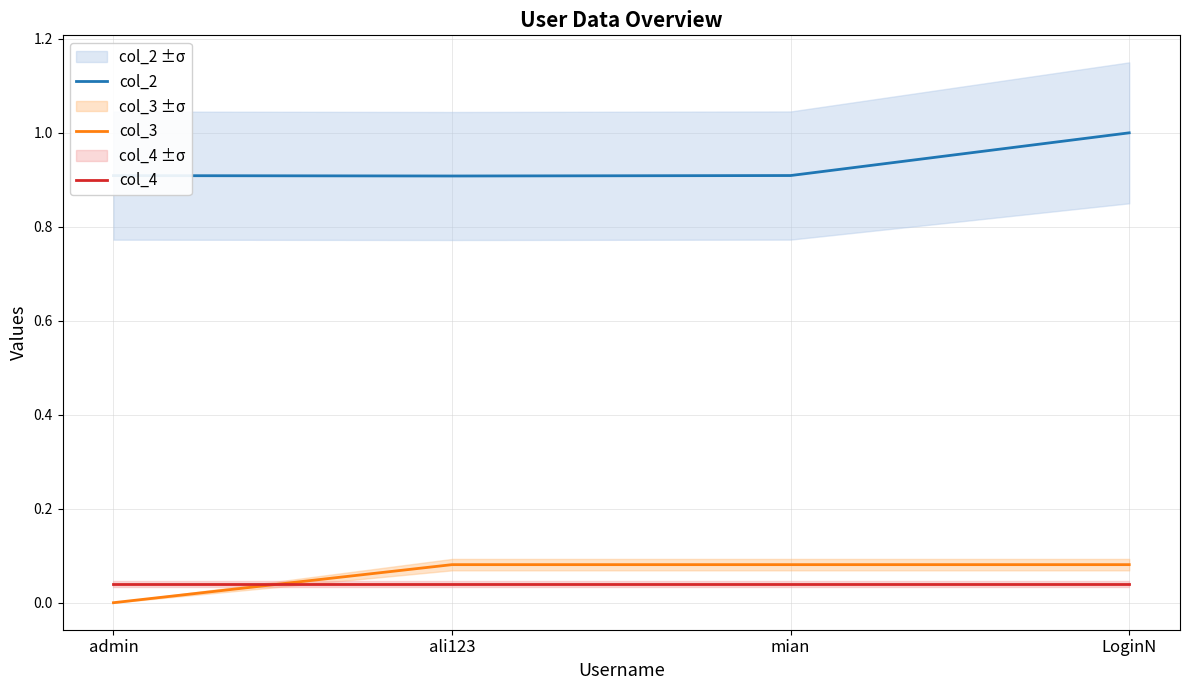

Which category has the lowest value across all series?

admin